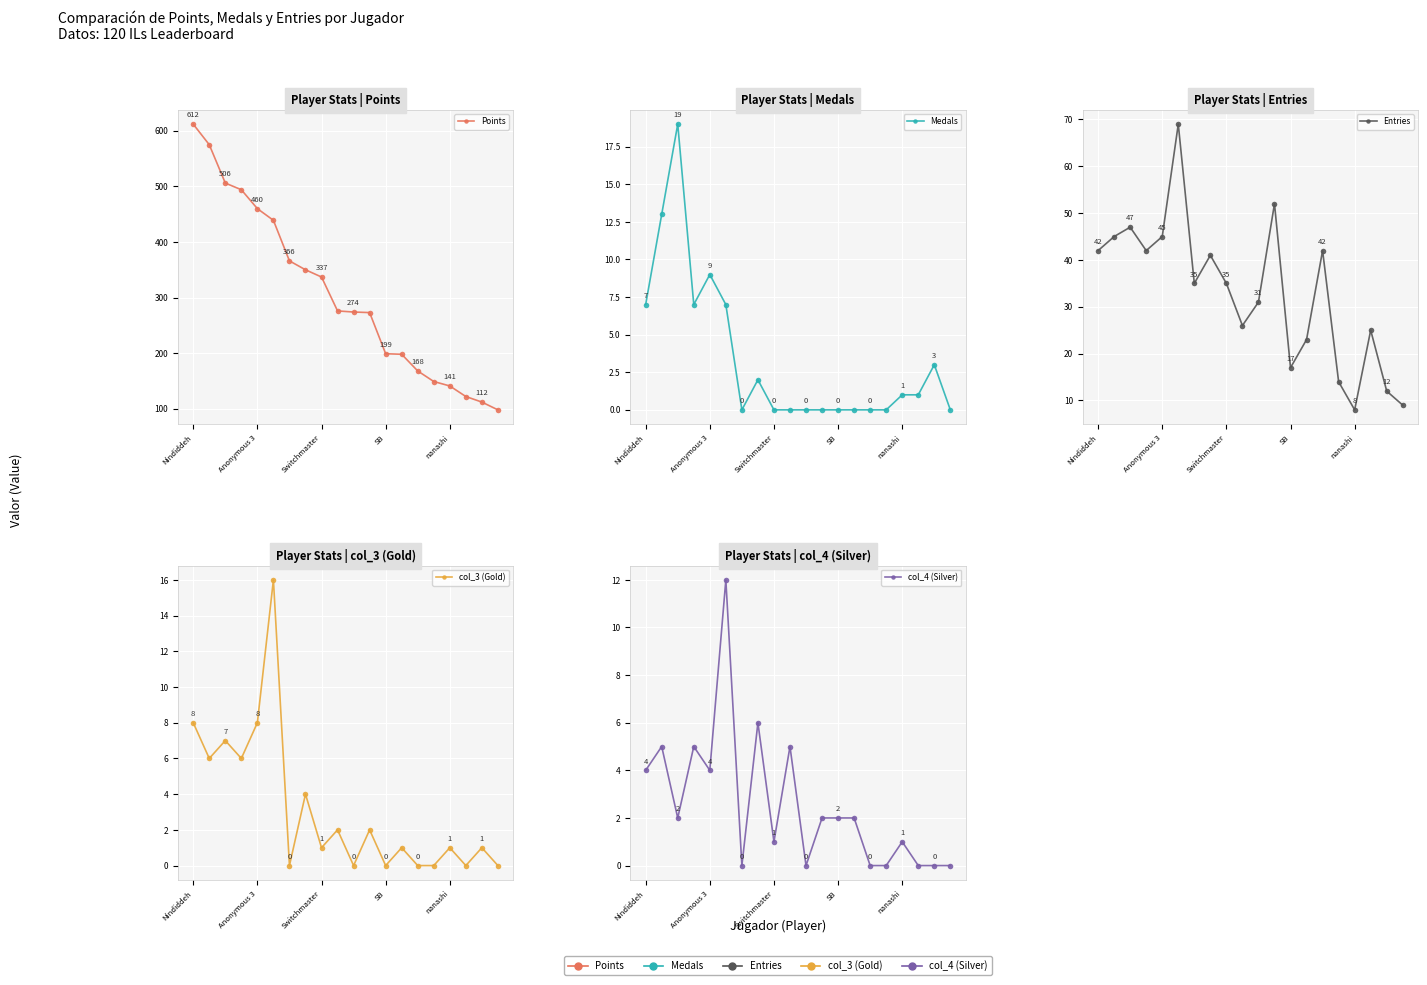

What are all the series names shown in the legend?

Points, Medals, Entries, col_3 (Gold), col_4 (Silver)